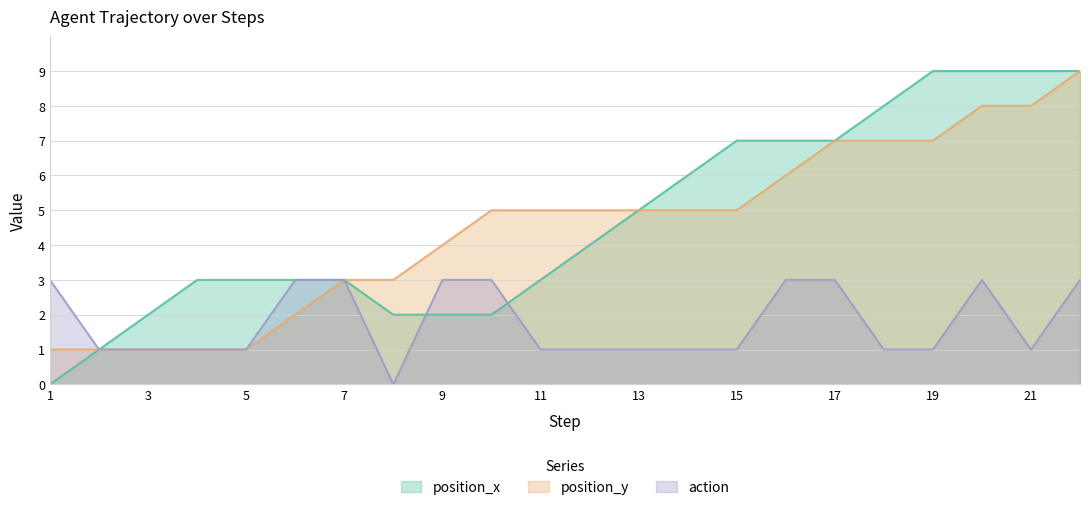

How many lines are shown in the chart?

3